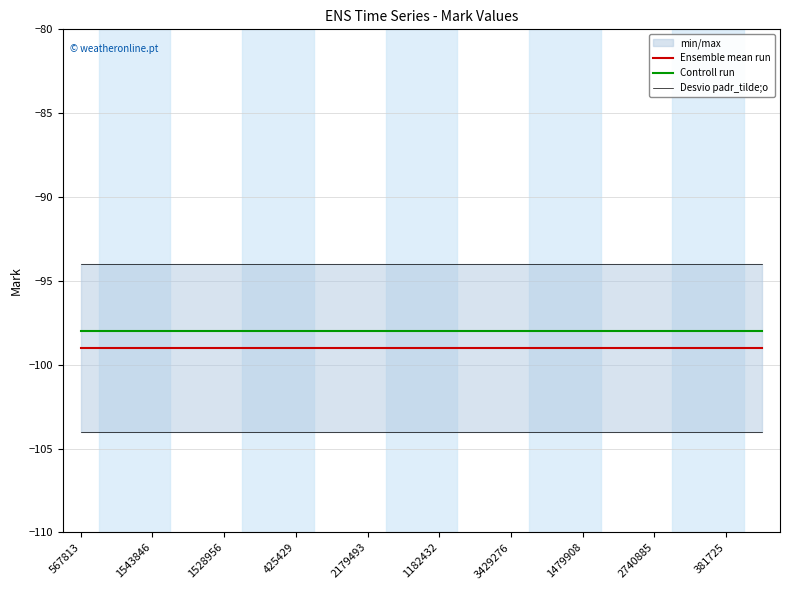

The value of Desvio padr_tilde;o at 381725 is -51. True or false?

False